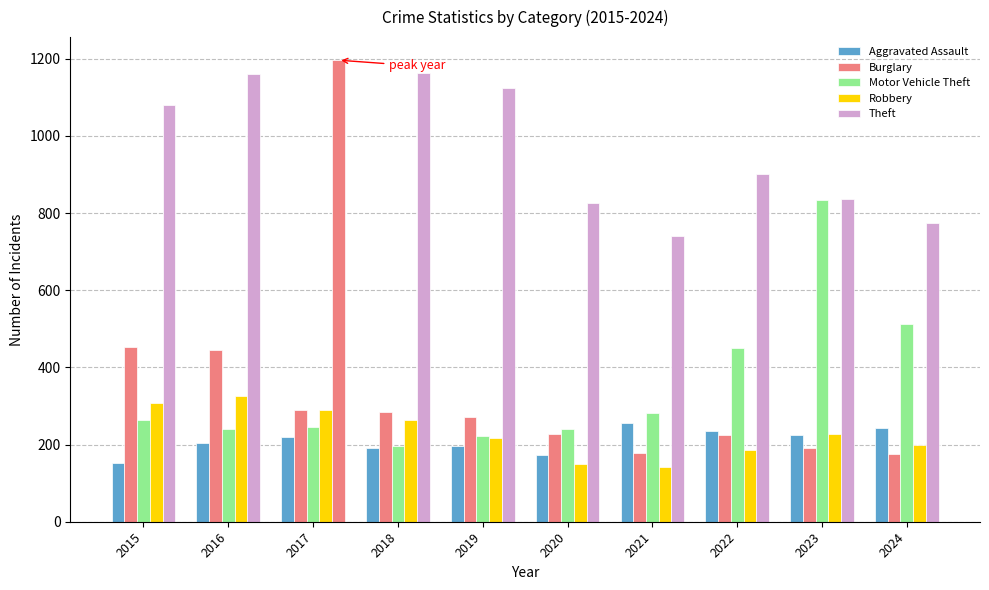

At how many categories does at least one series exceed 464?

10